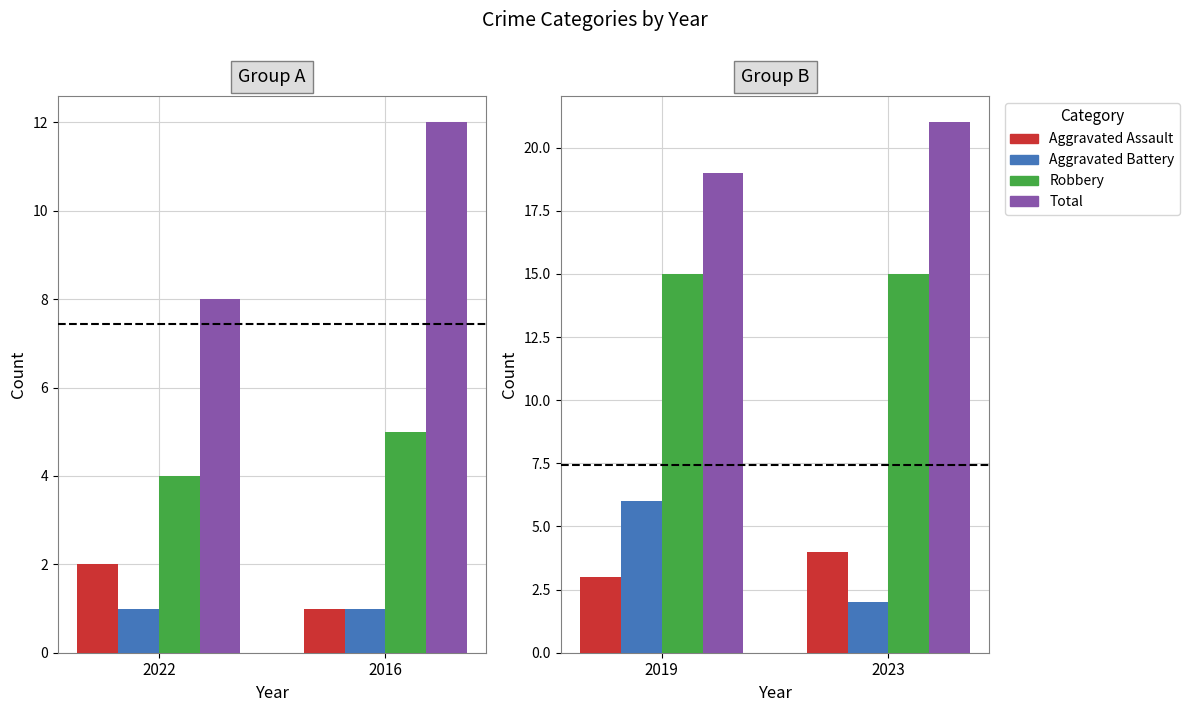

Rank the series by their maximum value, from highest to lowest.

Total, Robbery, Aggravated Battery, Aggravated Assault